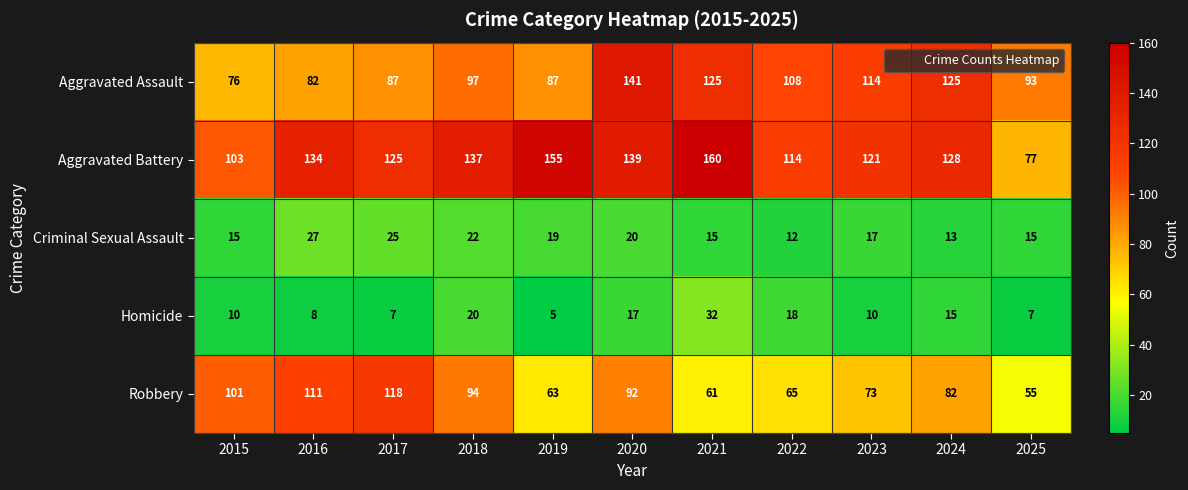

The Robbery series shows 73 at 2023. True or false?

True